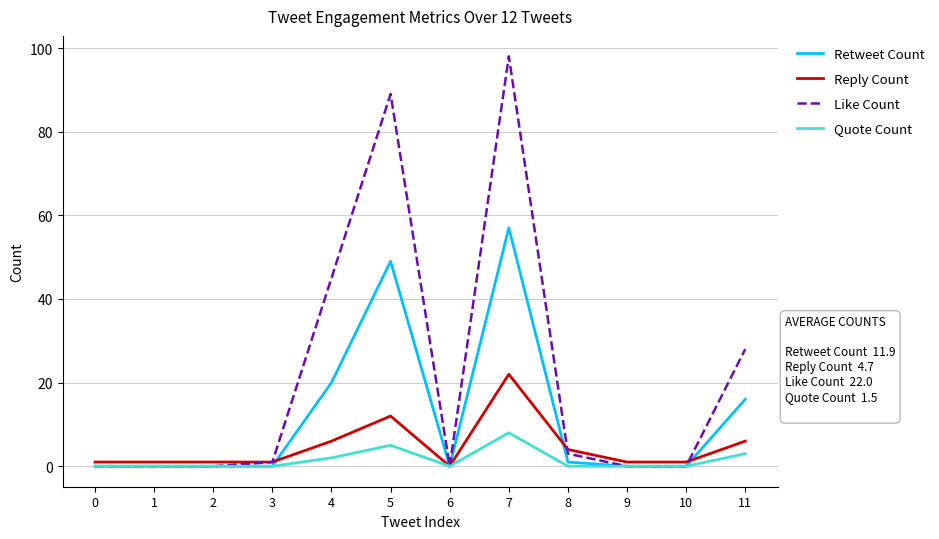

List the series in order of their overall mean, highest first.

Like Count, Retweet Count, Reply Count, Quote Count